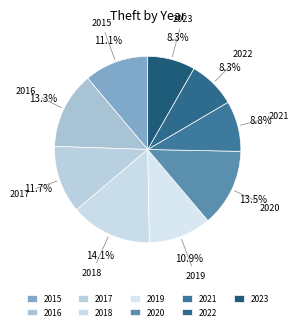

To the nearest percent, what percentage of the pie is 2017?

12%